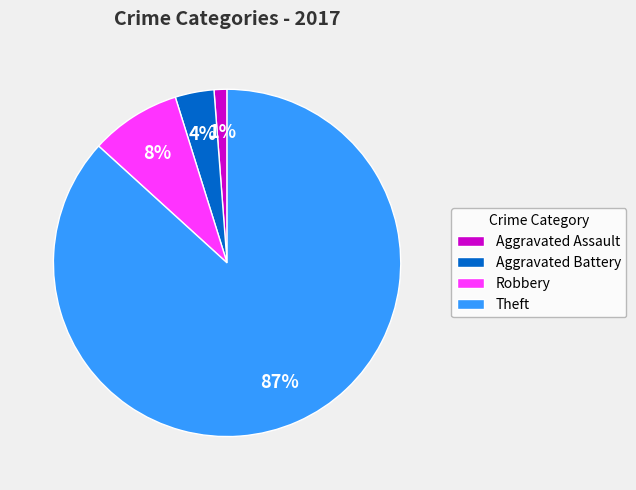

Which category accounts for the majority?

Theft